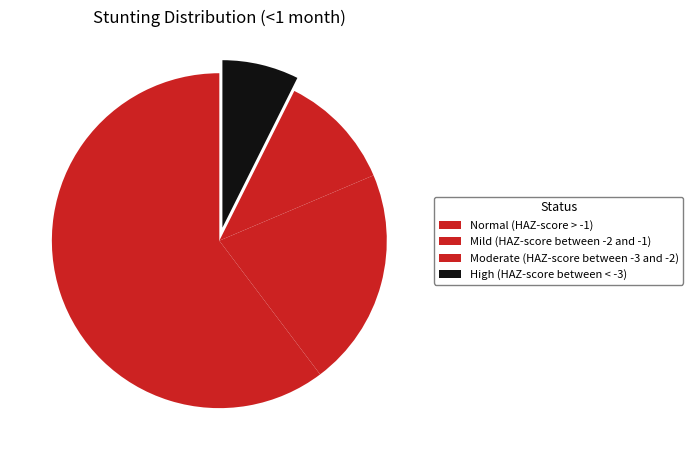

To the nearest percent, what portion does Moderate (HAZ-score between -3 and -2) represent?

11%